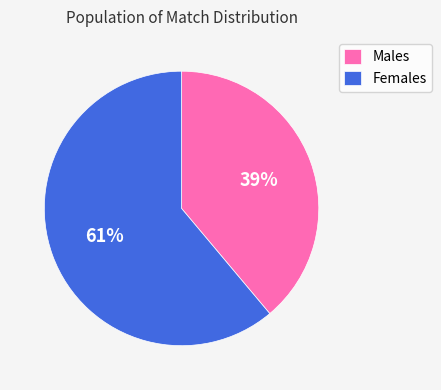

Is it true that Females is 61% of the pie?

True